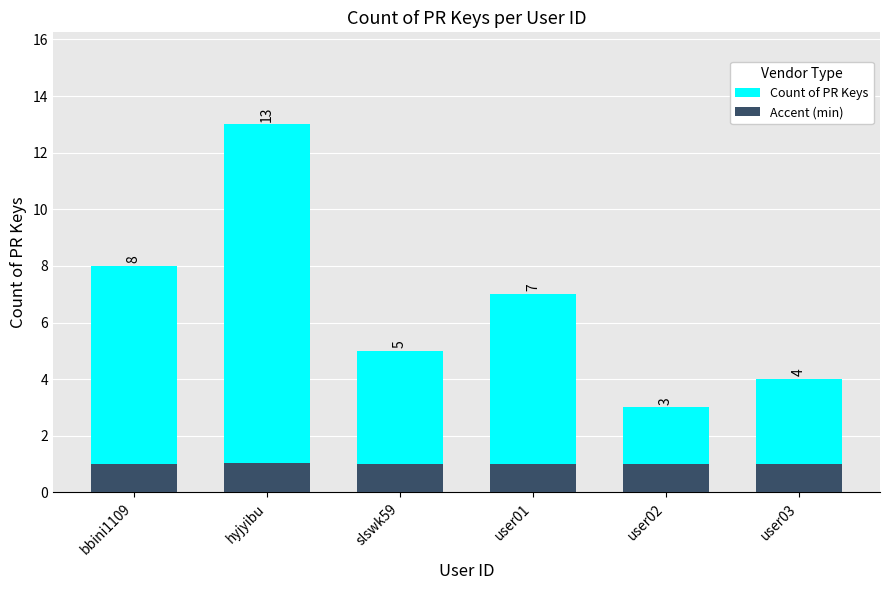

True or false: Accent (min) has a value of 1.0 at hyjyibu.

True